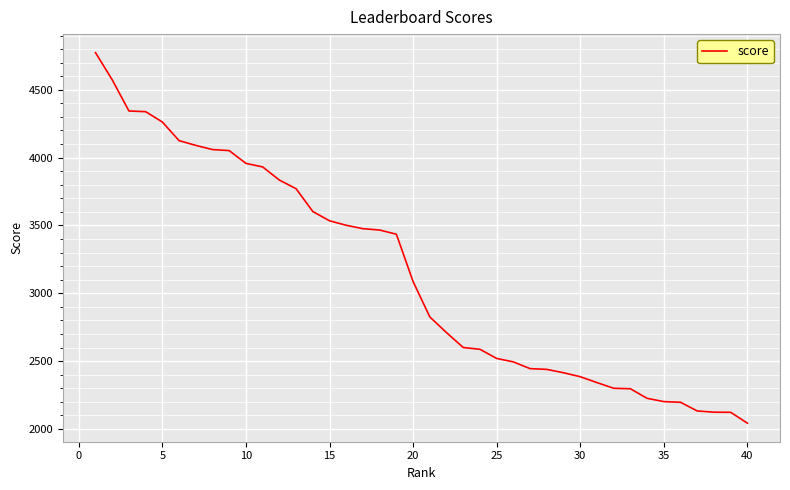

How many lines are shown in the chart?

1